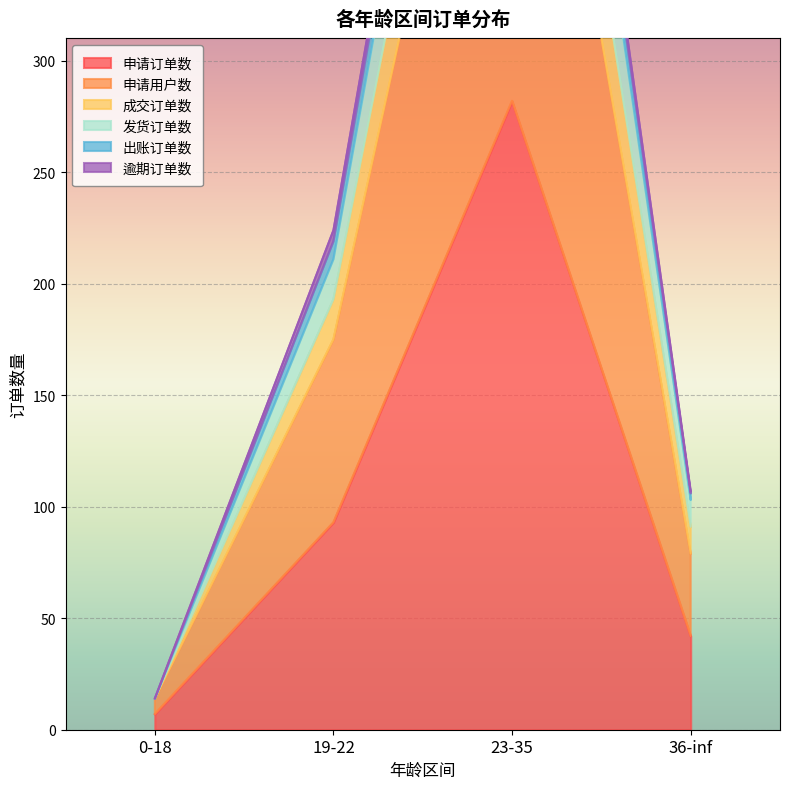

The value of 申请订单数 at 19-22 is 93. True or false?

True